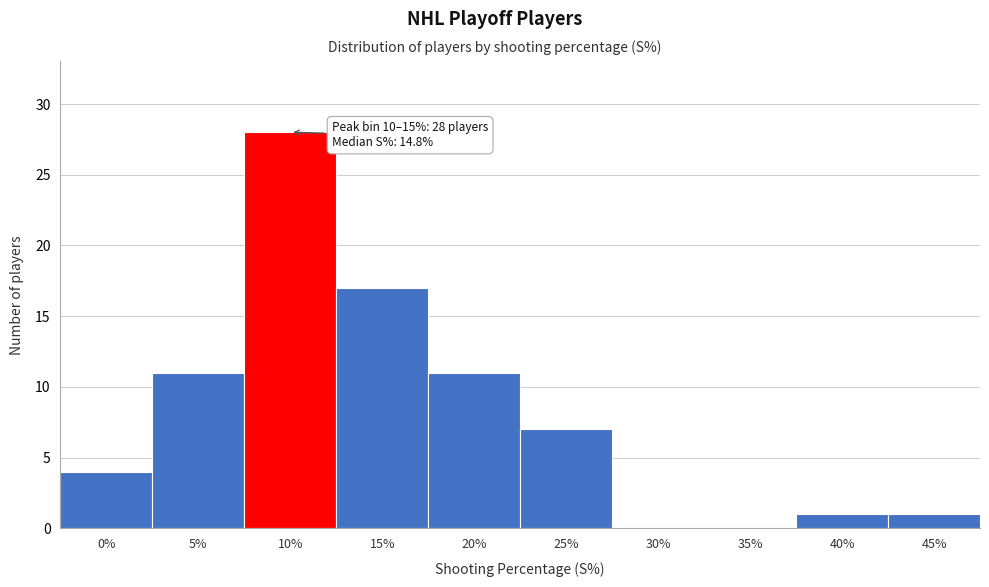

Reading left to right, transcribe all the data shown in this chart.

0%=4	5%=11	10%=28	15%=17	20%=11	25%=7	30%=0	35%=0	40%=1	45%=1